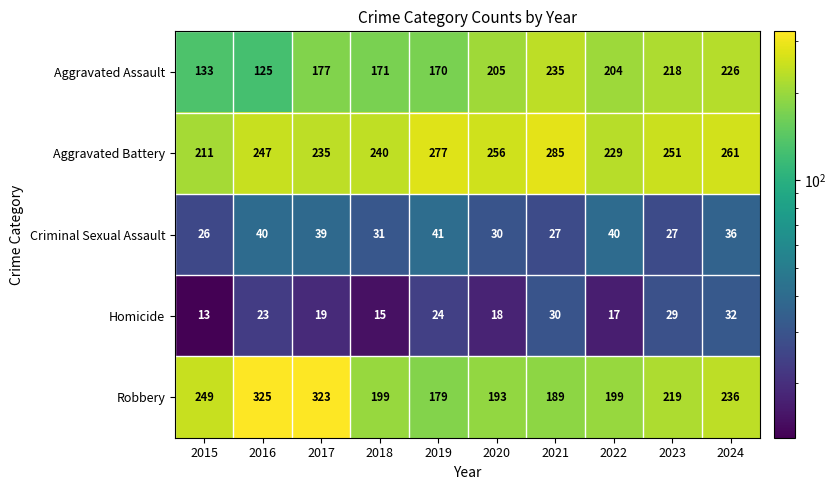

Which series has the largest total across all categories?

Aggravated Battery